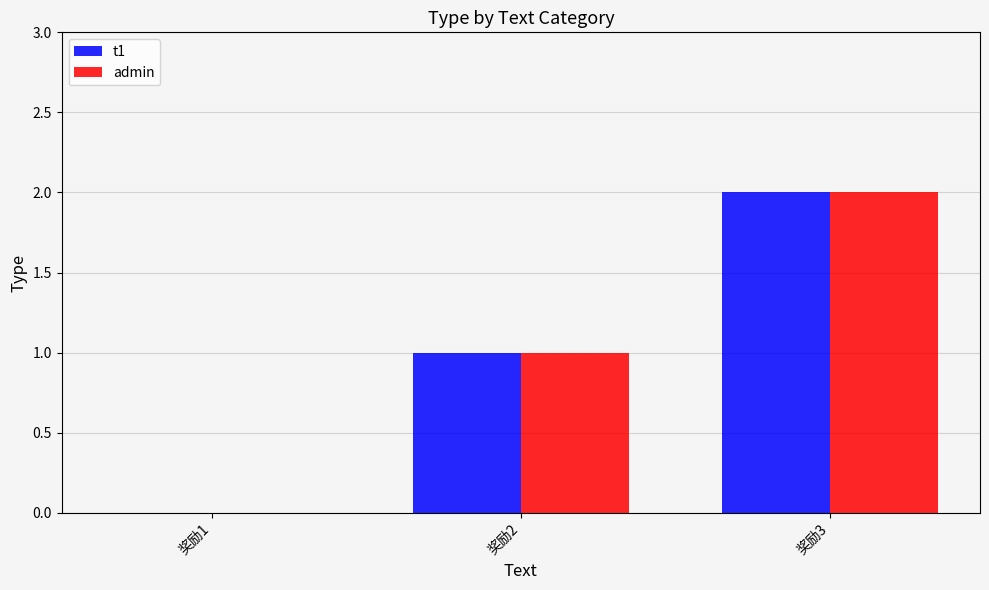

How many positive values does the t1 series have?

2